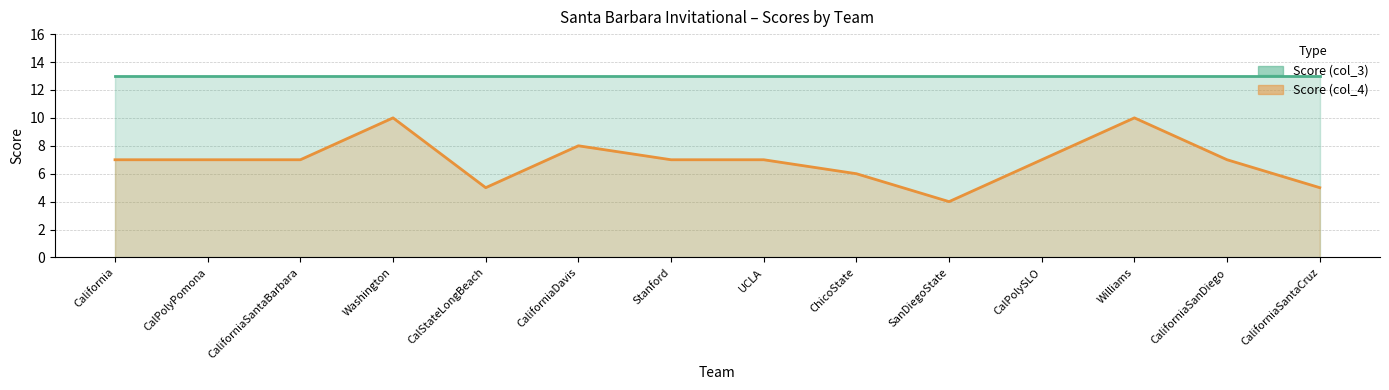

Does the chart display data point markers on the line(s)?

No